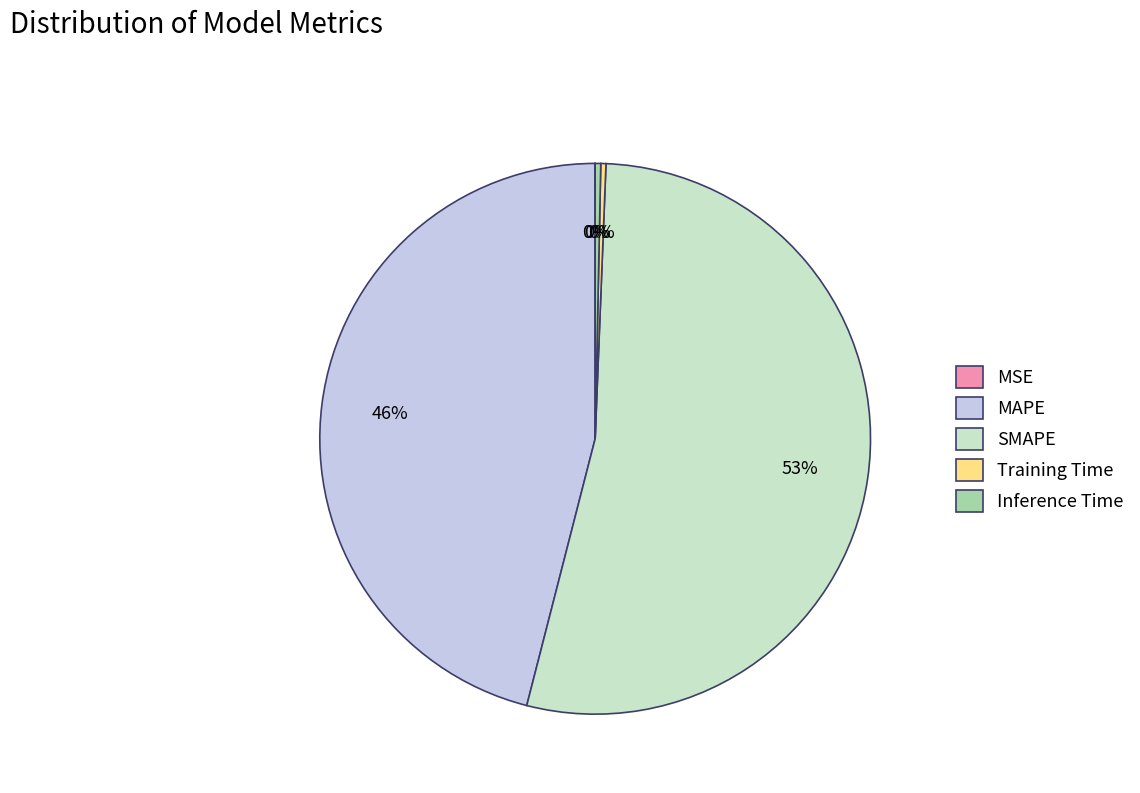

Do Training Time and MAPE together represent more than half of the pie?

No